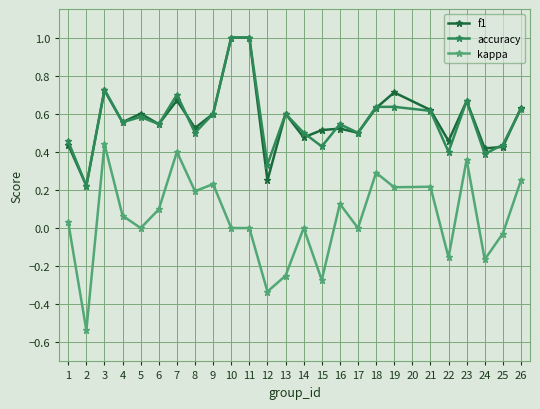

Which series has the widest spread of values?

kappa